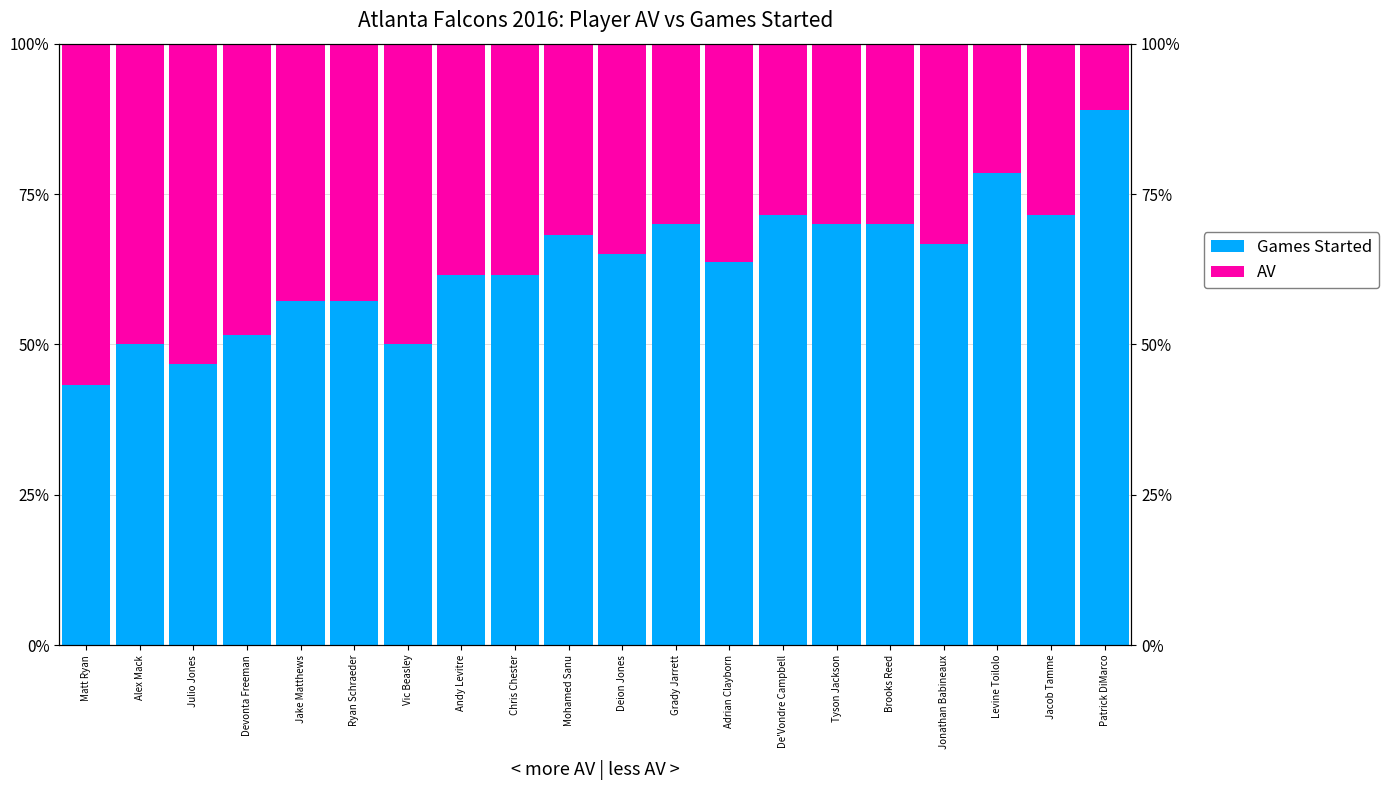

What is the sum of the AV values at Andy Levitre and Tyson Jackson?

68.5